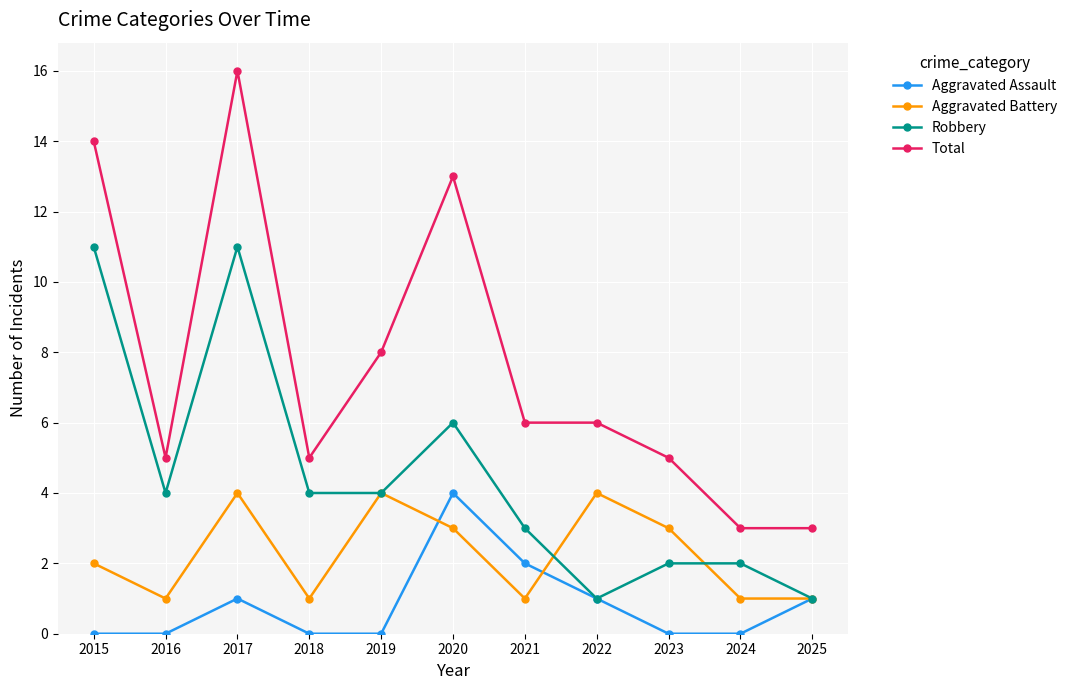

Is the value of Total at 2016 greater than the value of Aggravated Battery at 2021?

Yes